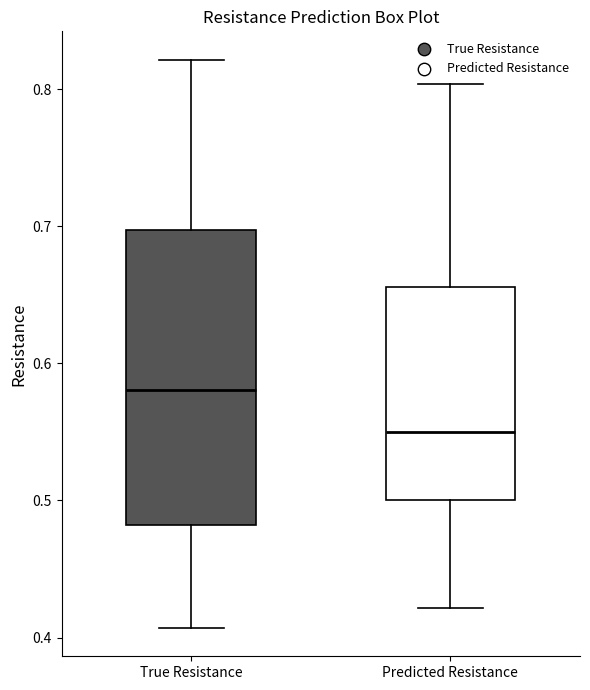

Reading left to right, transcribe this box plot: for each box, give where its median line is, the range the box spans, and where its two whiskers end, as read against the y-axis. The values are not printed on the chart, so give them approximately, as read against the axis.

True Resistance: median 0.58, box 0.48 to 0.70, whiskers 0.41 to 0.82
Predicted Resistance: median 0.55, box 0.50 to 0.66, whiskers 0.42 to 0.80